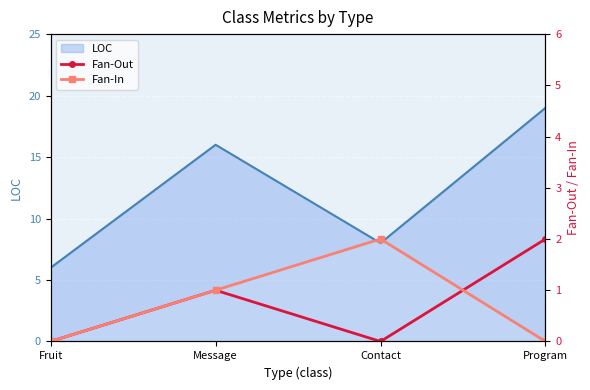

How many values in the Fan-In series exceed 1?

1